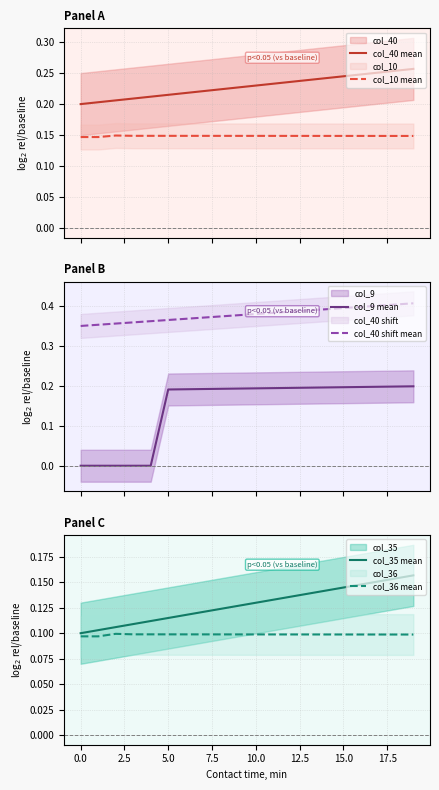

True or false: col_35 mean has more than 2 interior local peaks.

False